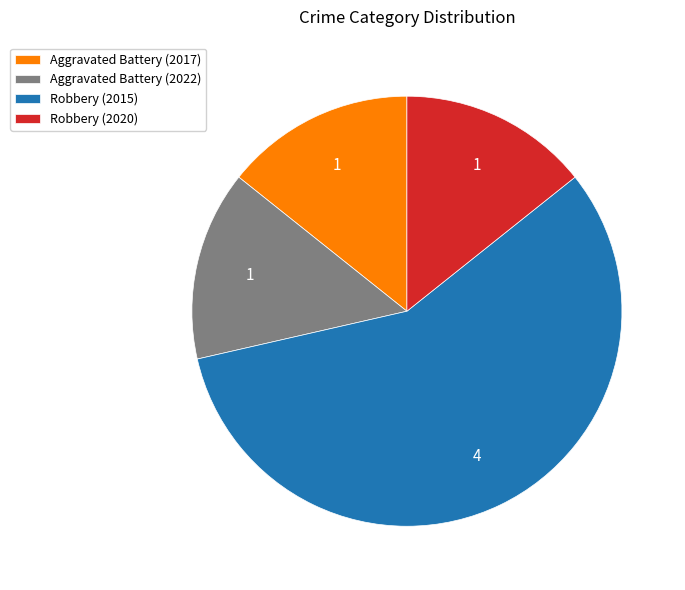

Is there a majority slice in this chart?

Yes